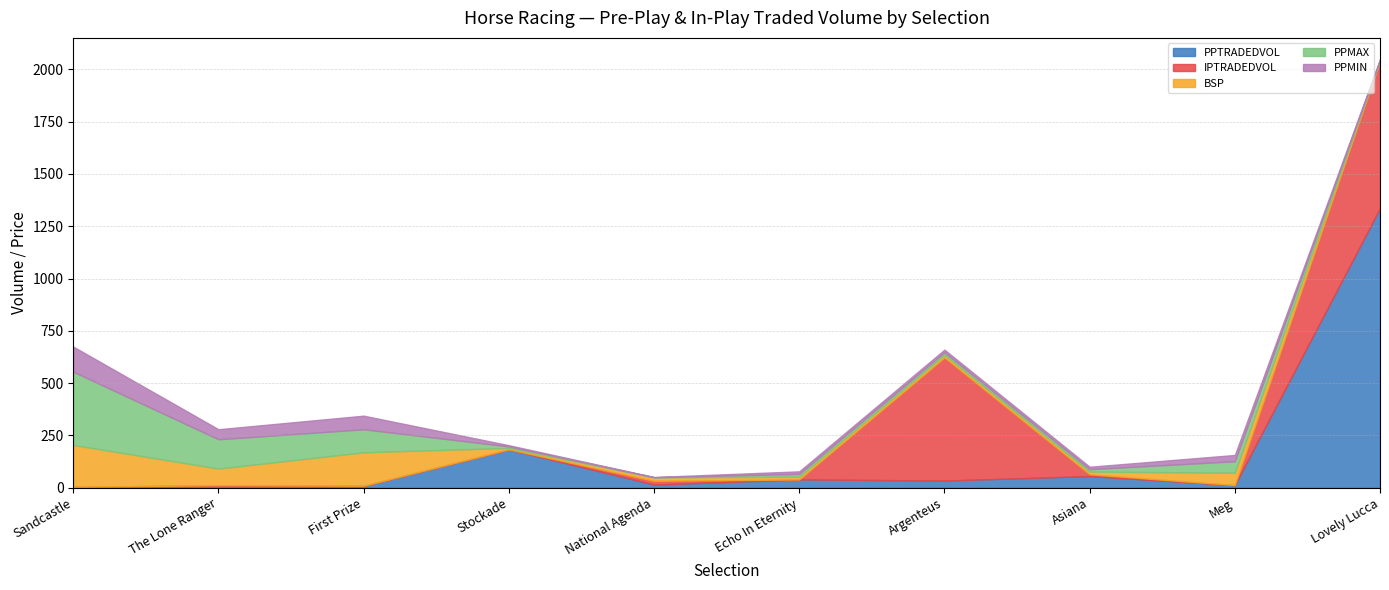

Between Argenteus and First Prize, which is larger?

Argenteus